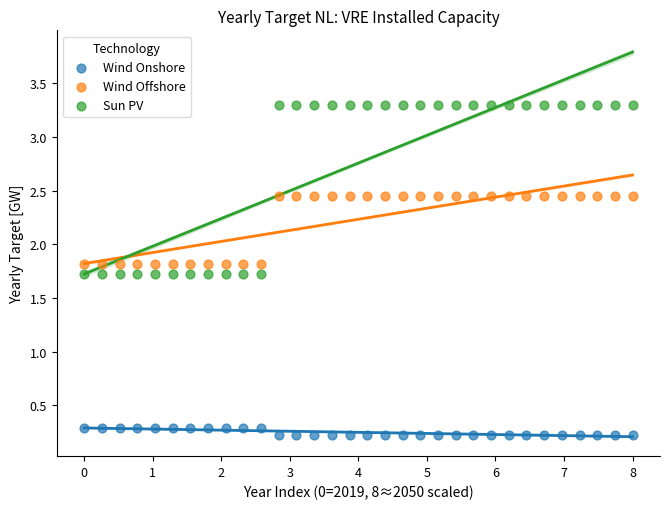

Which series has the widest spread of Y values?

Sun PV